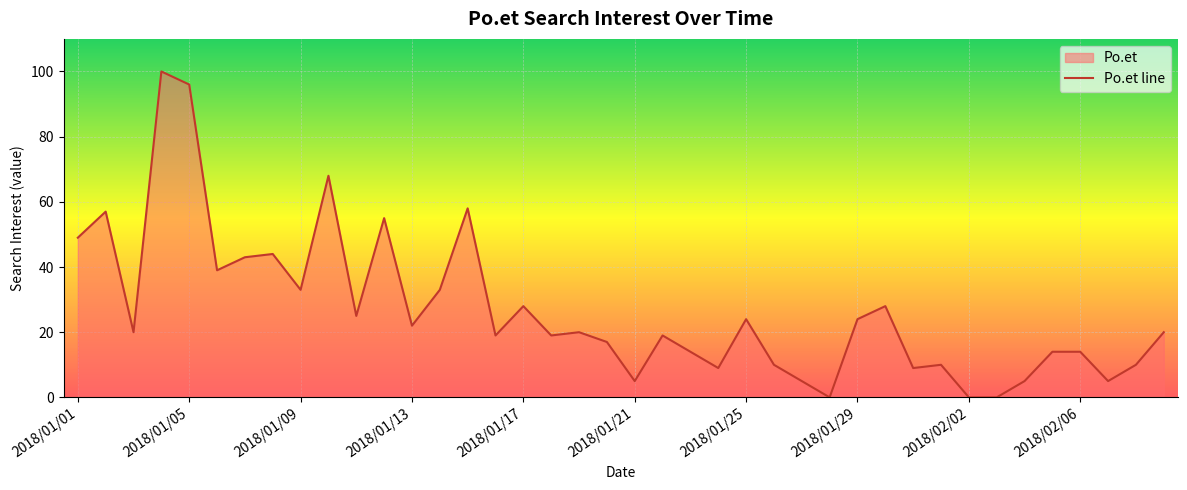

The chart shows a value of 24 at 2018/02/06. True or false?

False